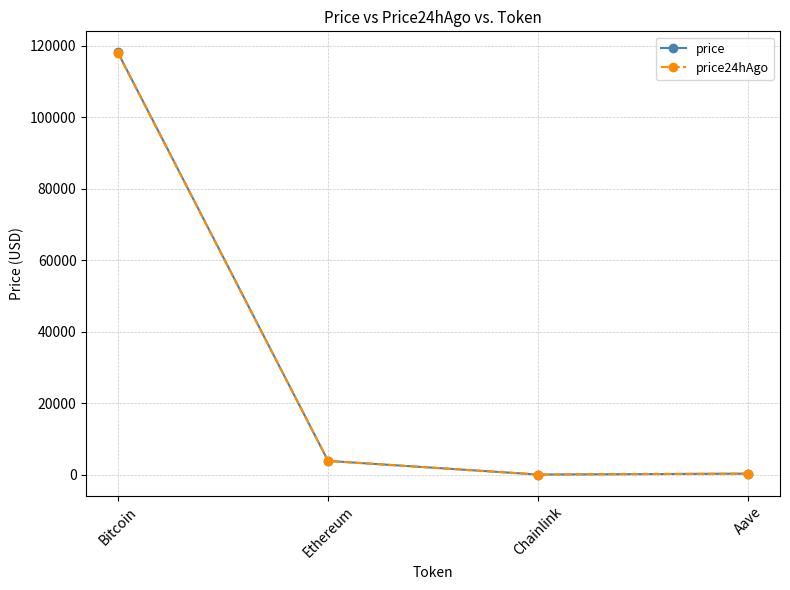

How many data points does each series have?

4